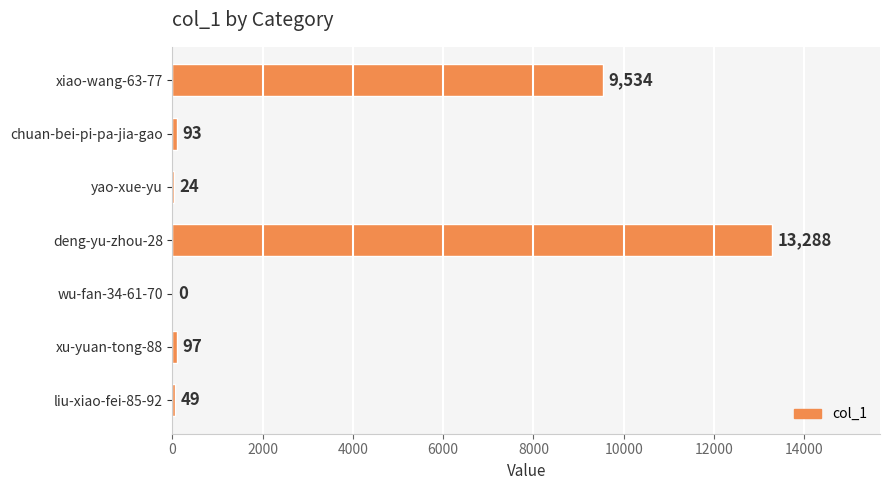

What is the sum of the values at xu-yuan-tong-88 and wu-fan-34-61-70?

97